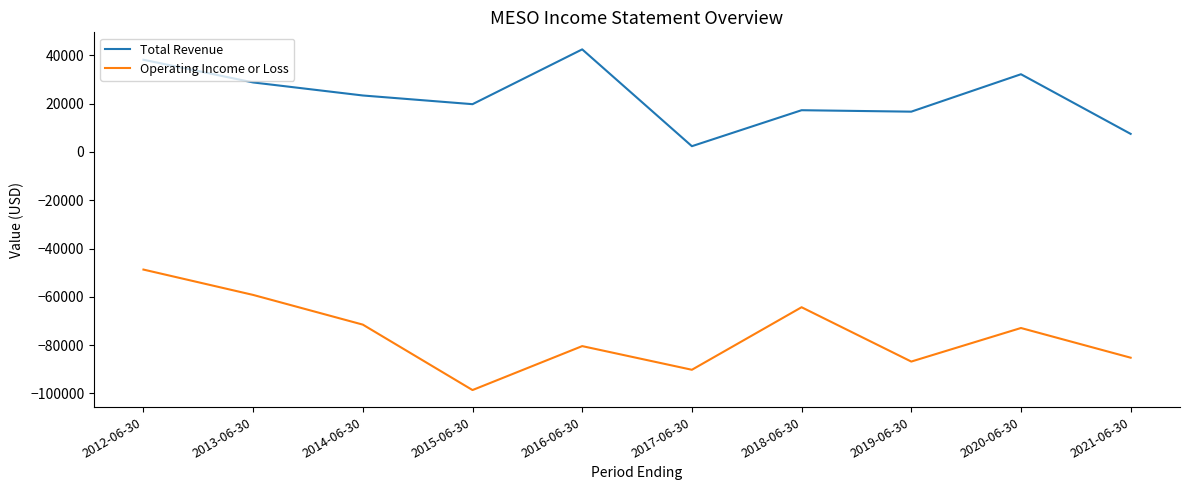

What is the minimum value for Operating Income or Loss?

-98600